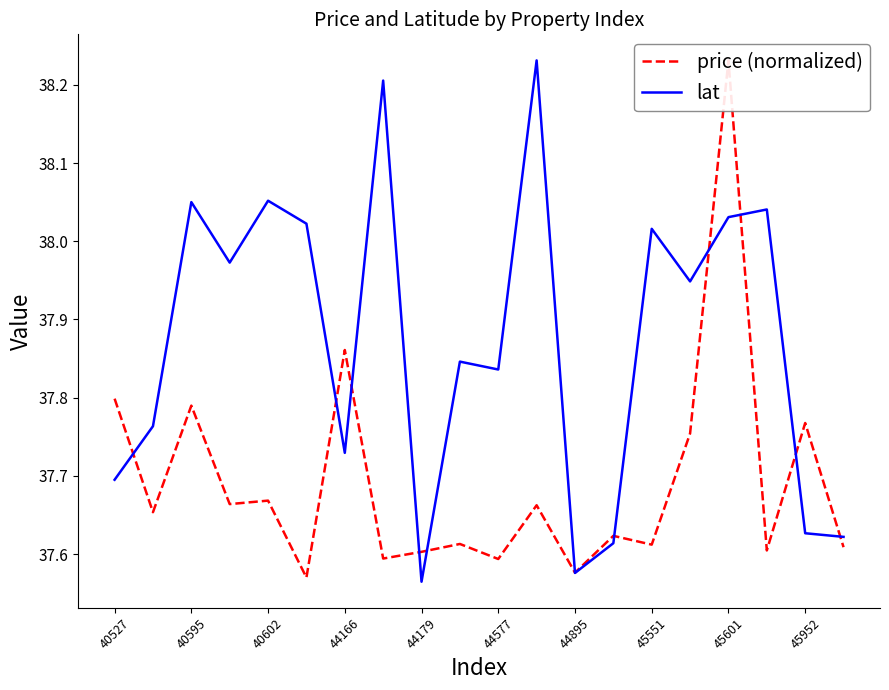

At how many categories does at least one series exceed 38?

8